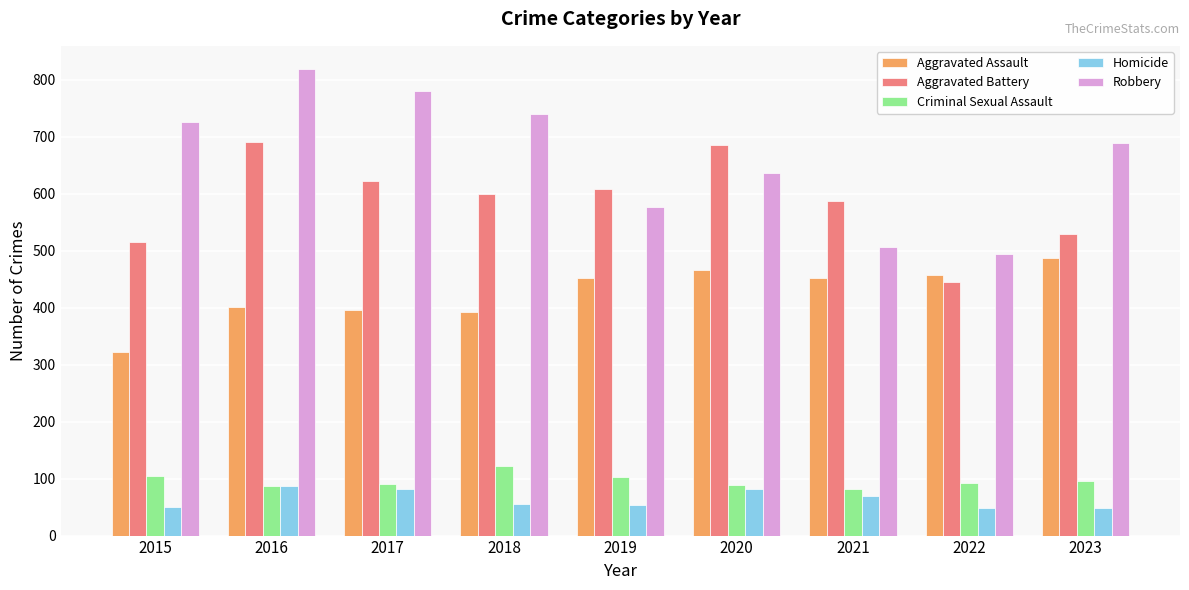

Is the value of Aggravated Assault at 2017 greater than the value of Robbery at 2016?

No